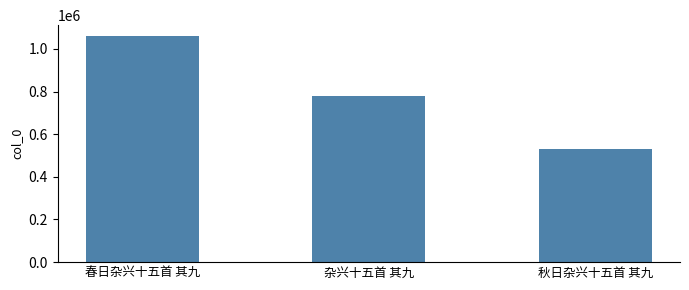

Between 杂兴十五首 其九 and 秋日杂兴十五首 其九, which is larger?

杂兴十五首 其九